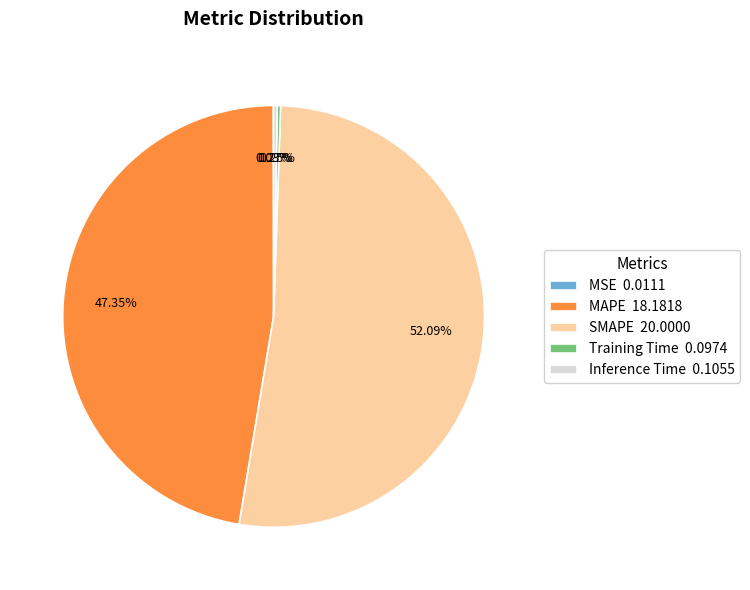

Is there a majority slice in this chart?

Yes